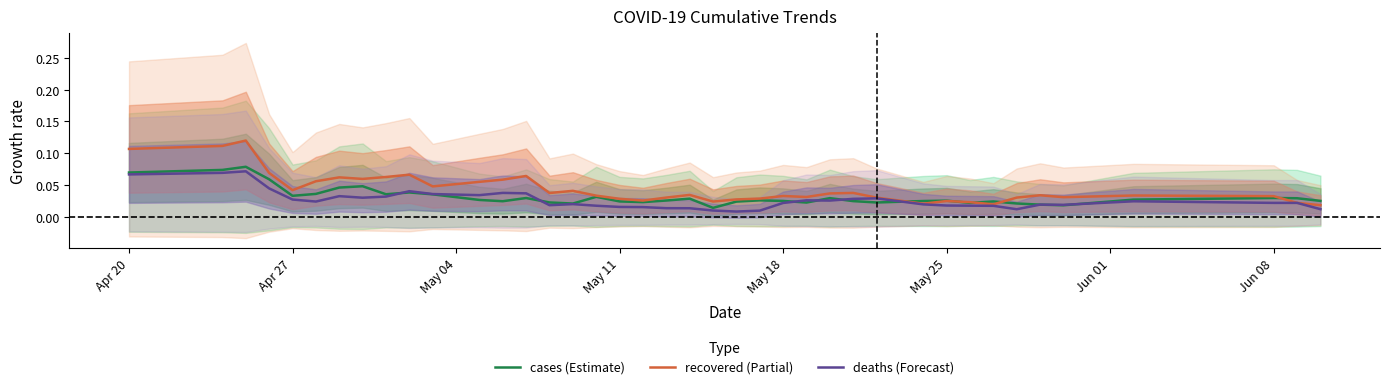

What are all the series names shown in the legend?

cases (Estimate), recovered (Partial), deaths (Forecast)